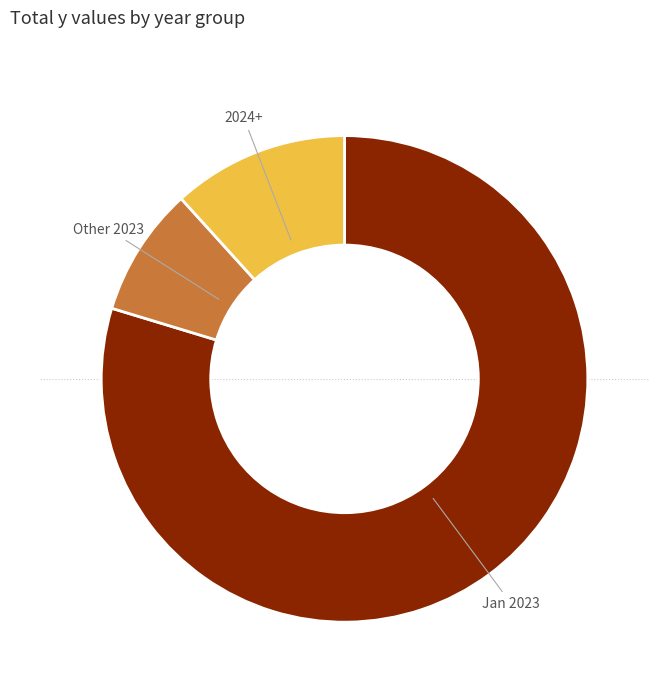

Do Jan 2023 and Other 2023 together represent more than half of the pie?

Yes